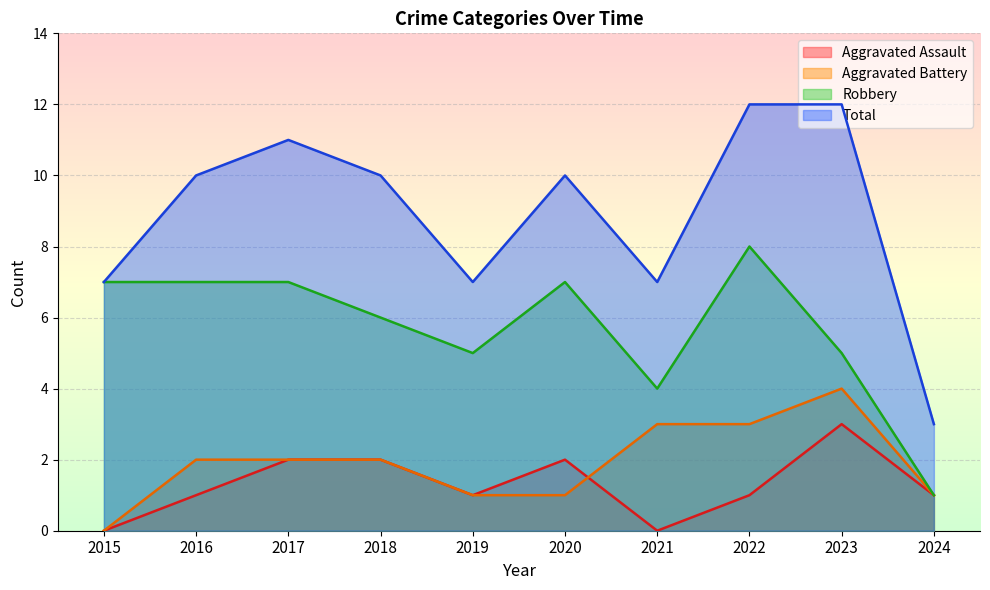

True or false: Total has more than 2 points higher than both neighbors.

False